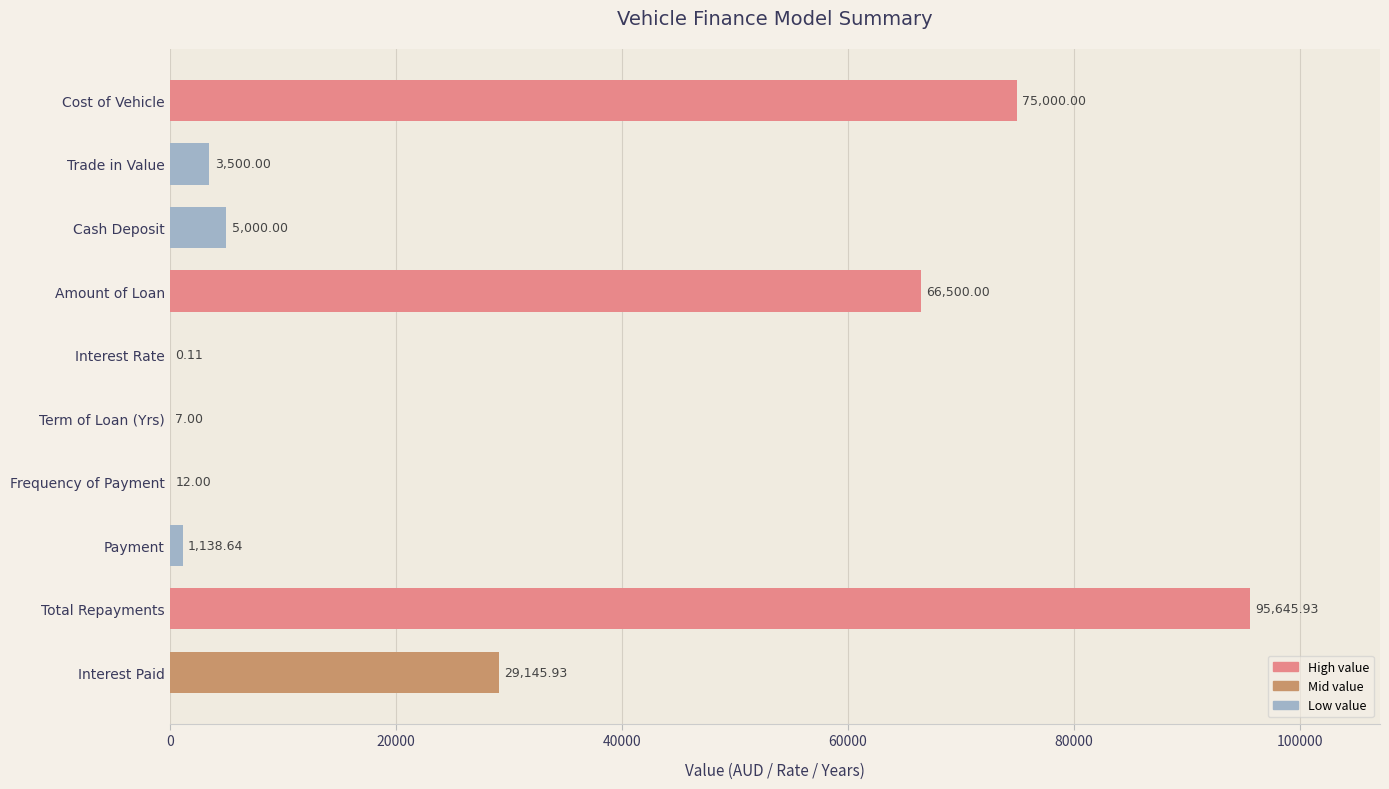

What is the sum of all values?

275949.6